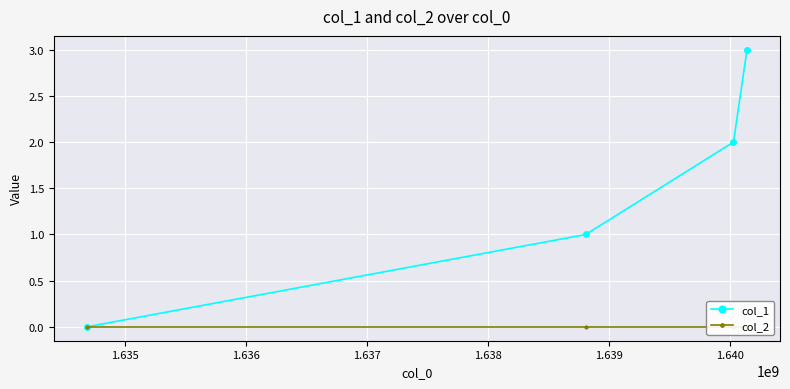

Is this an area chart (filled region under the line)?

No